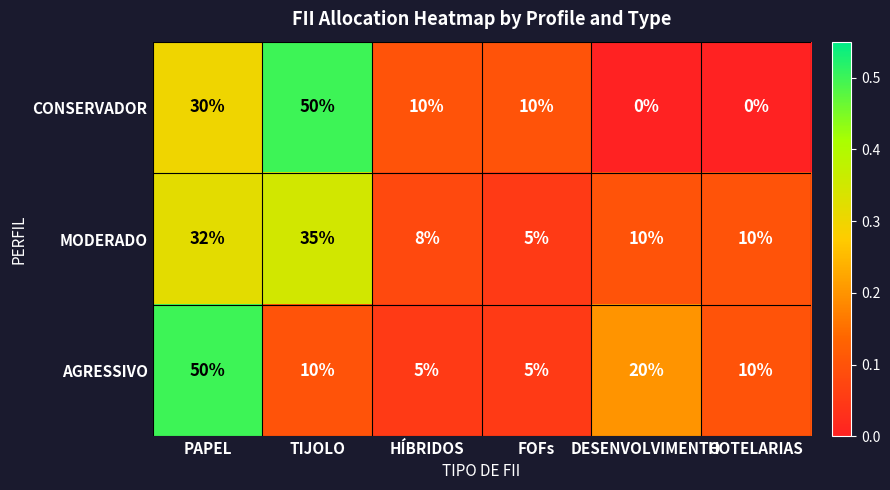

What is the difference between the AGRESSIVO values at FOFs and DESENVOLVIMENTO?

15